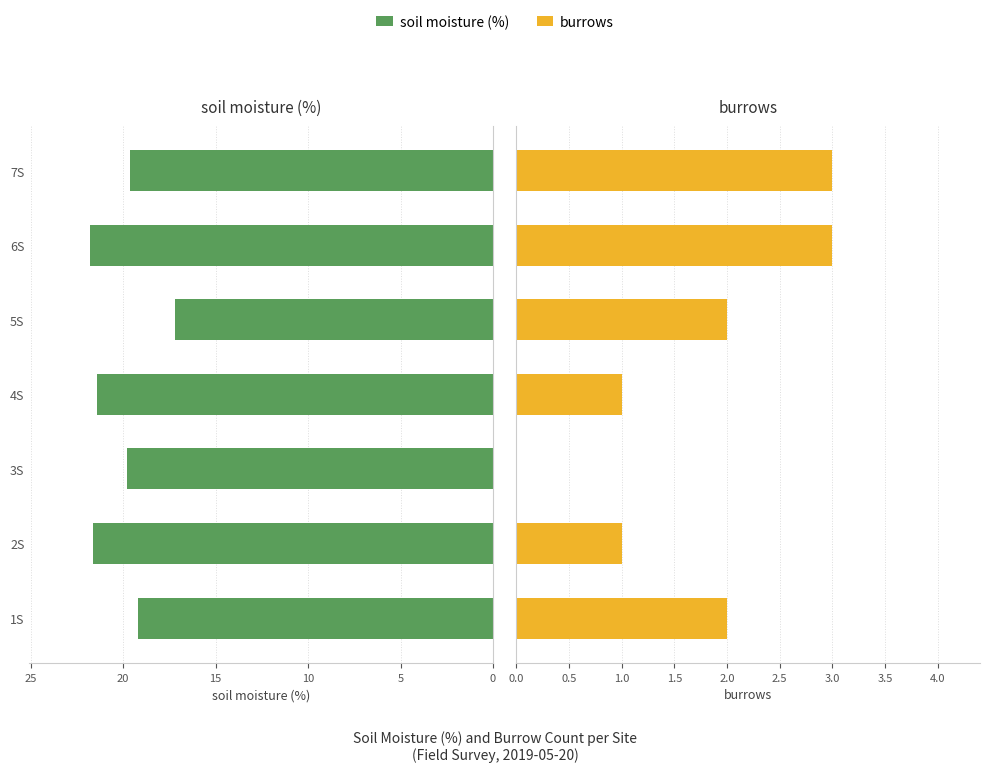

What is the difference between the second highest and second lowest values in the soil moisture (%) series?

2.4